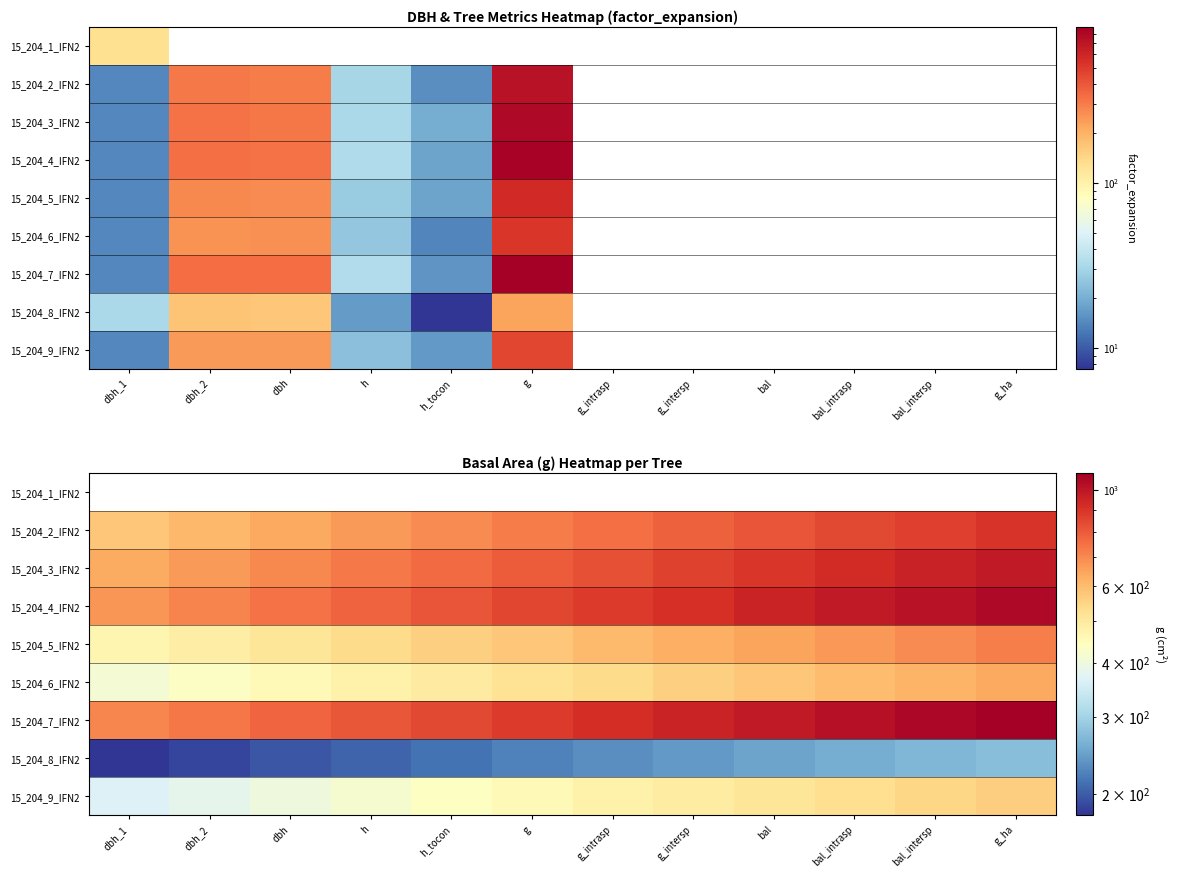

List the labels in order of 15_204_7_IFN2 value, smallest first.

dbh_1, dbh_2, dbh, h, h_tocon, g, g_intrasp, g_intersp, bal, bal_intrasp, bal_intersp, g_ha